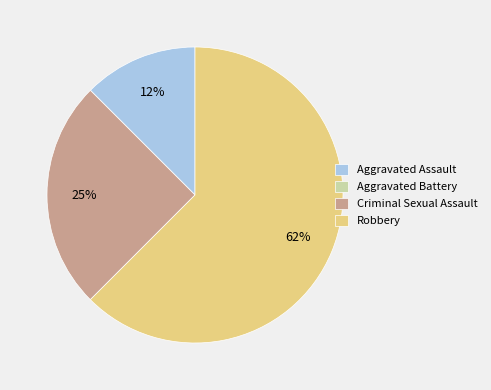

Does Robbery account for over 50% of the chart?

Yes